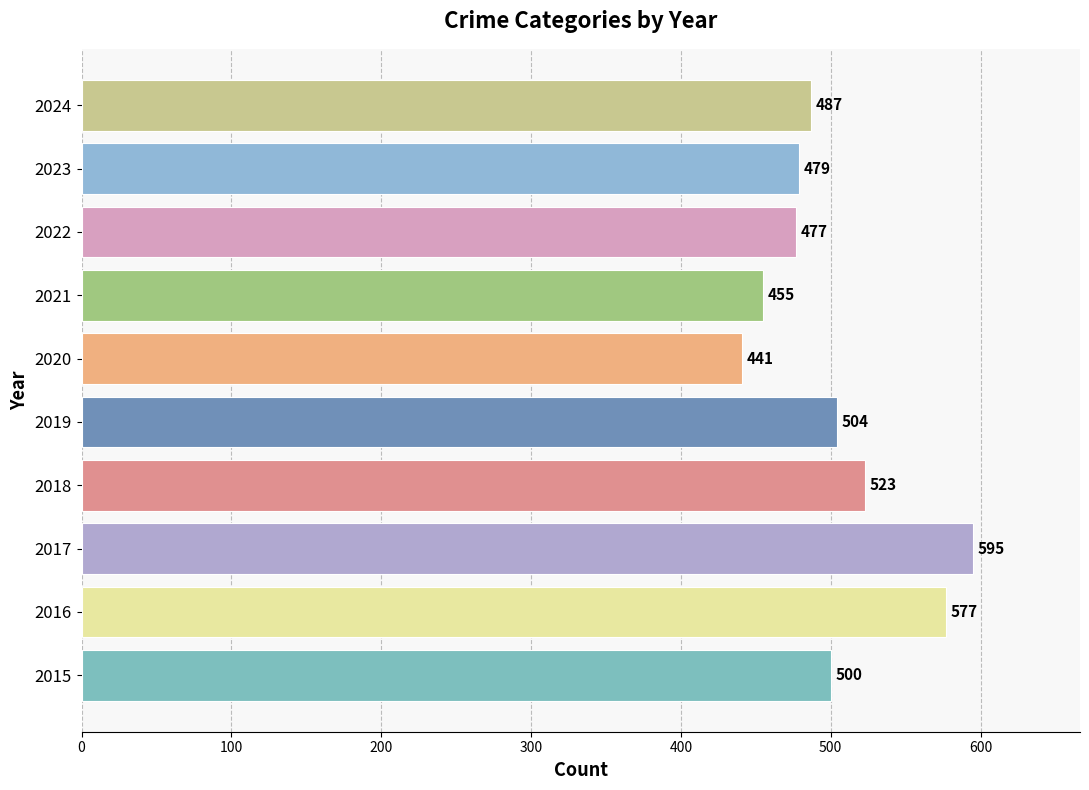

Reading bottom to top, extract all data points from this chart.

2015=500	2016=577	2017=595	2018=523	2019=504	2020=441	2021=455	2022=477	2023=479	2024=487